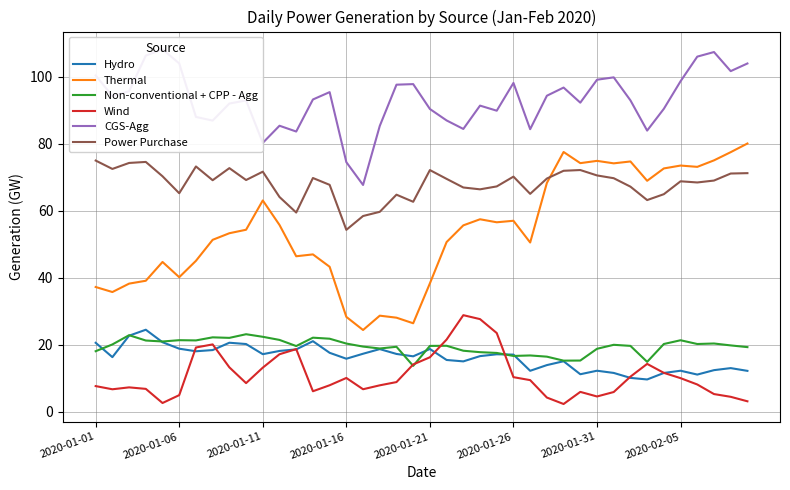

True or false: Hydro has a value of 8.6 at 2020-01-21.

False